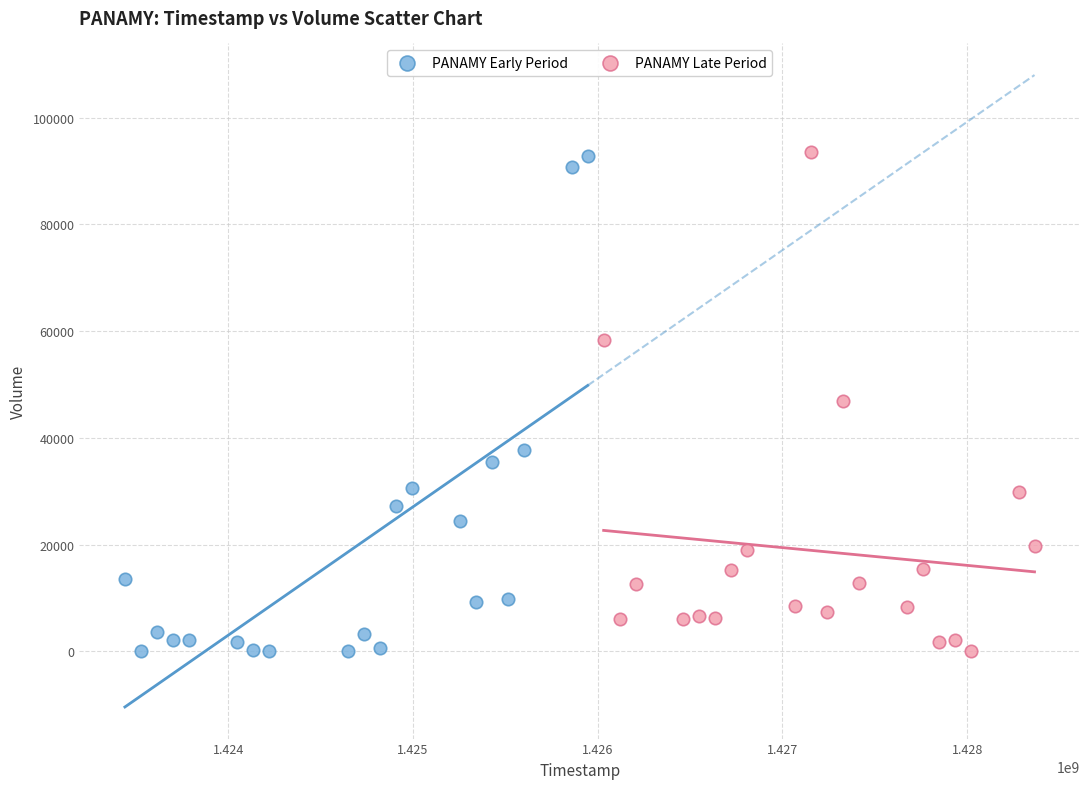

What are all the series names shown in the legend?

PANAMY Early Period, PANAMY Late Period